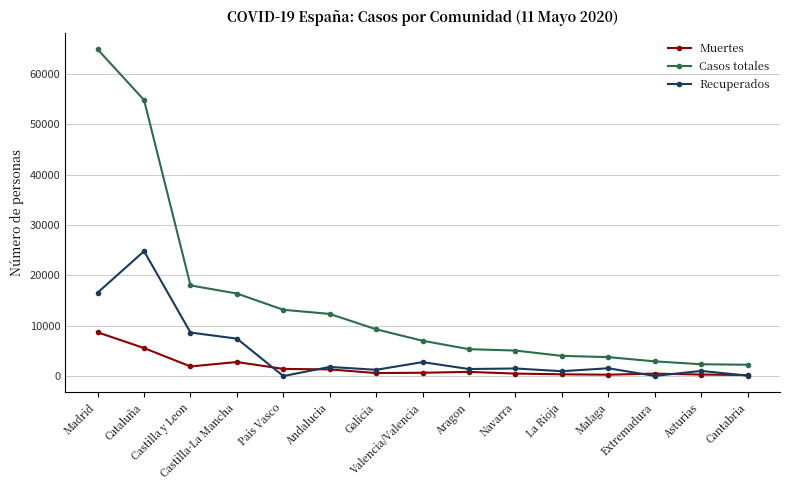

True or false: Casos totales and Muertes cross at least once.

False